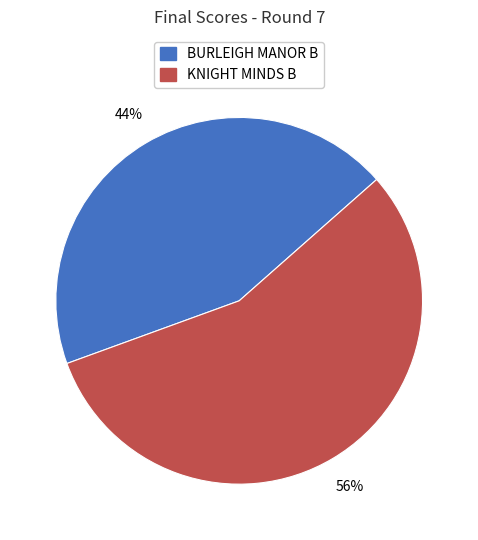

Which has a higher value, BURLEIGH MANOR B or KNIGHT MINDS B?

KNIGHT MINDS B